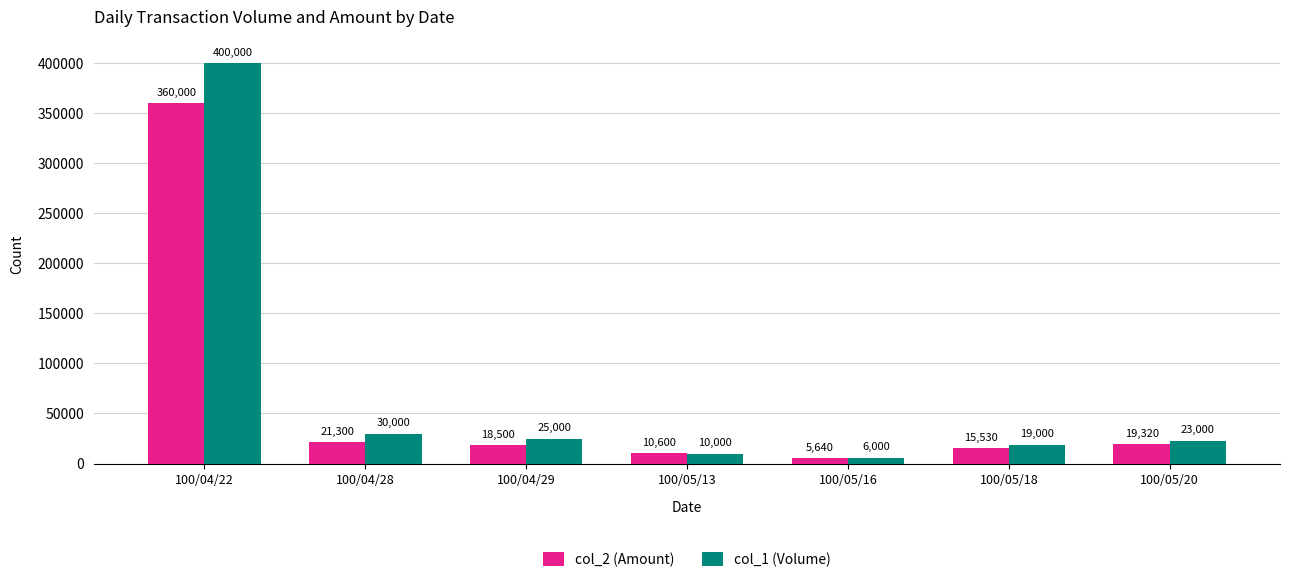

Reading left to right, transcribe all the data shown in this chart.

col_2 (Amount): 100/04/22=360000	100/04/28=21300	100/04/29=18500	100/05/13=10600	100/05/16=5640	100/05/18=15530	100/05/20=19320
col_1 (Volume): 100/04/22=400000	100/04/28=30000	100/04/29=25000	100/05/13=10000	100/05/16=6000	100/05/18=19000	100/05/20=23000